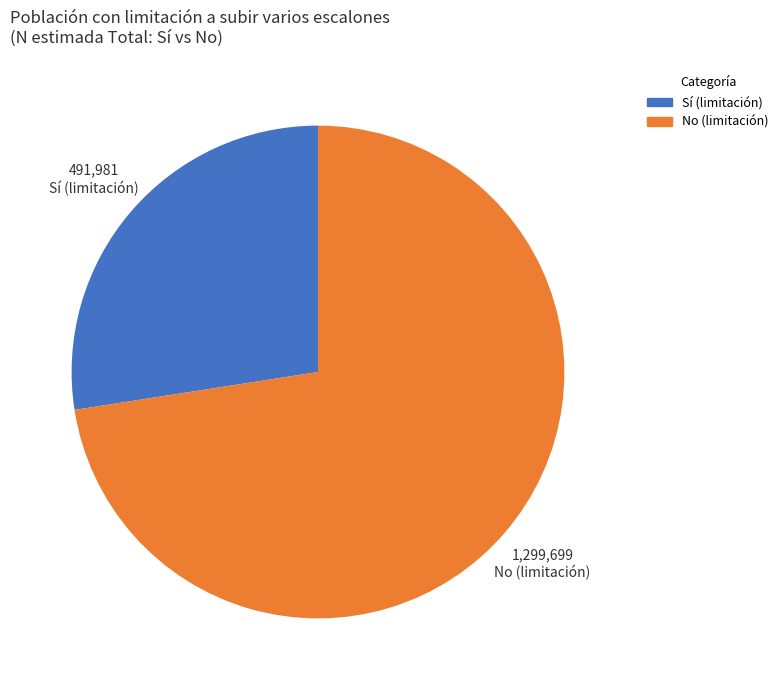

Which has a higher value, Sí (limitación) or No (limitación)?

No (limitación)